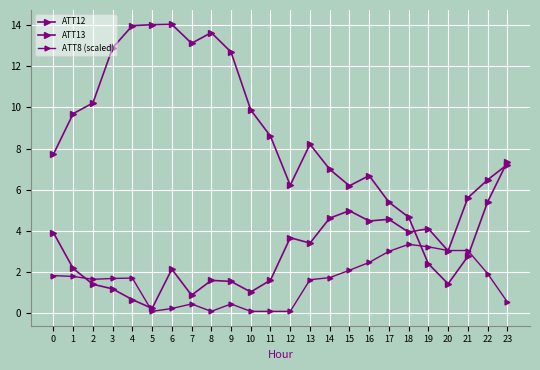

How many interior local valleys does the ATT13 series have?

4